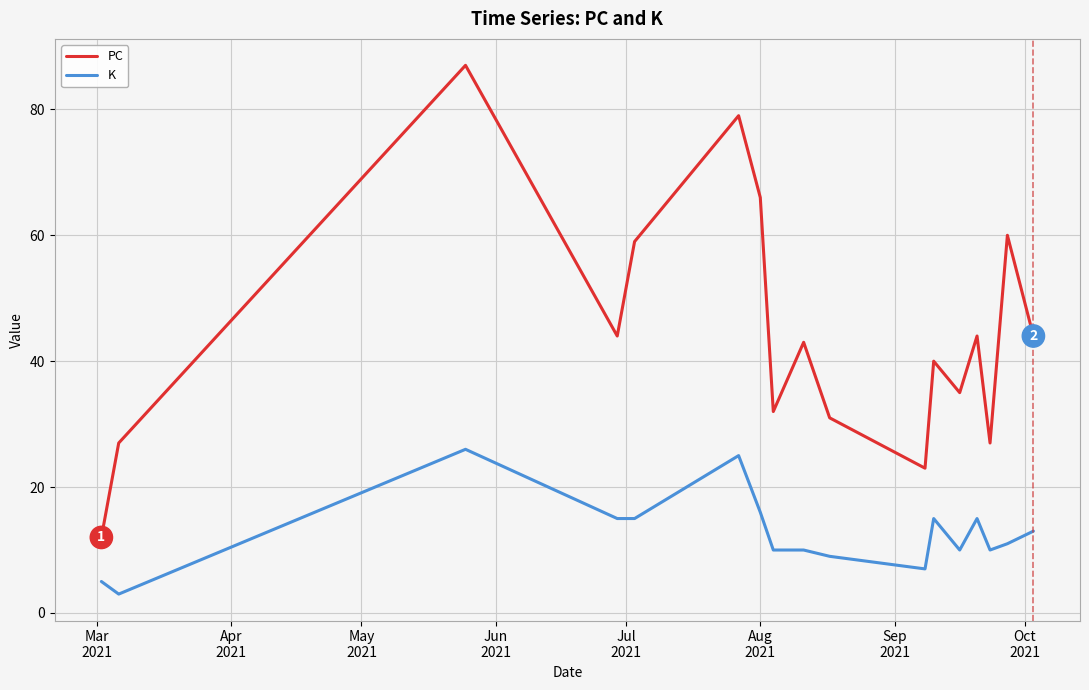

What is the difference between the maximum and minimum values in the PC series?

75